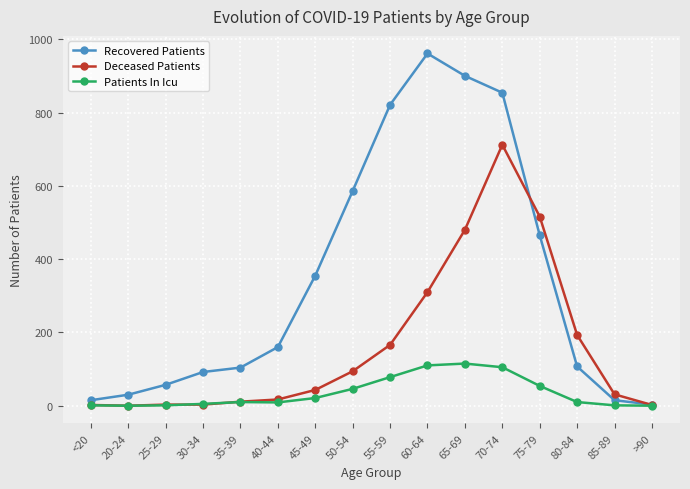

How many series are shown in this chart?

3